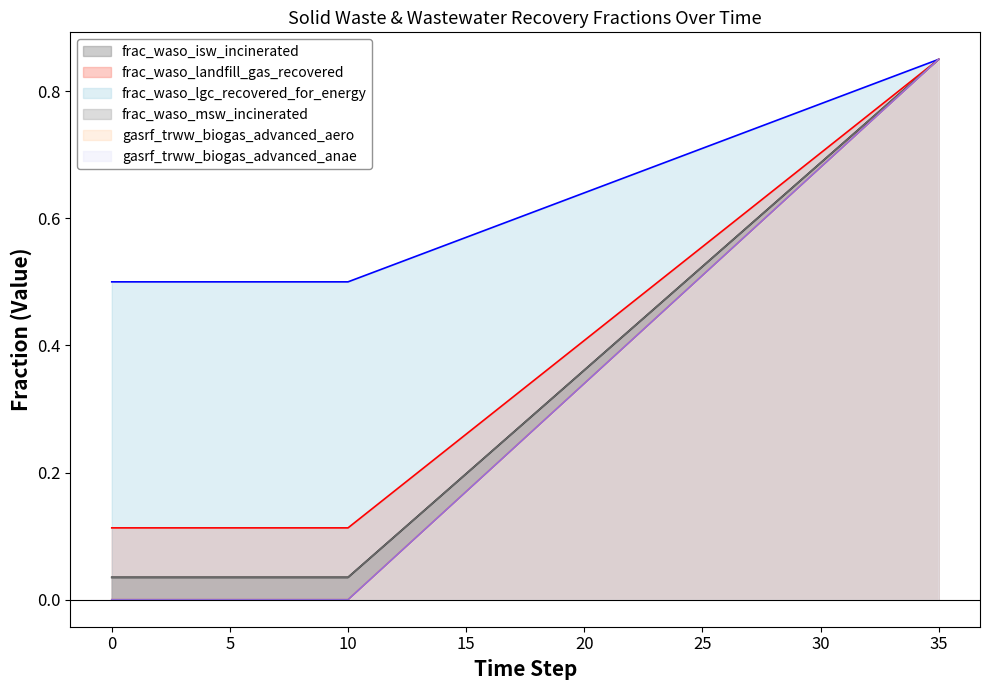

What is the total value across all series at 0?

0.7